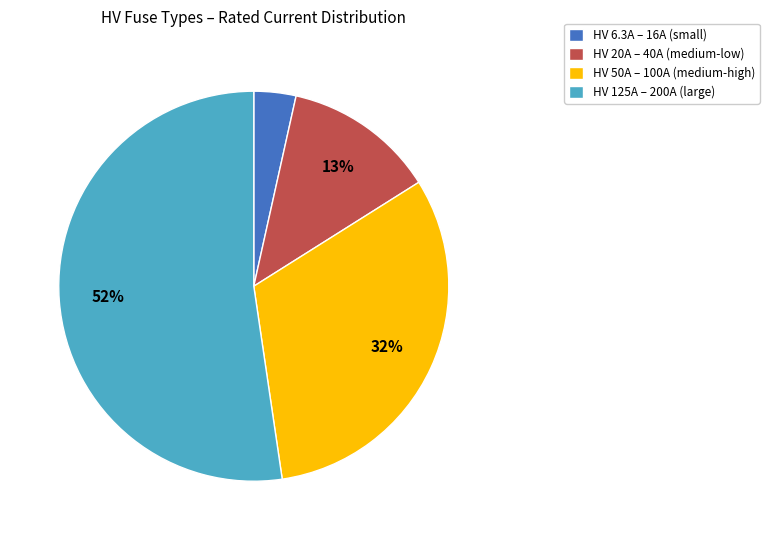

Which category has the smallest portion of the pie?

HV 6.3A – 16A (small)